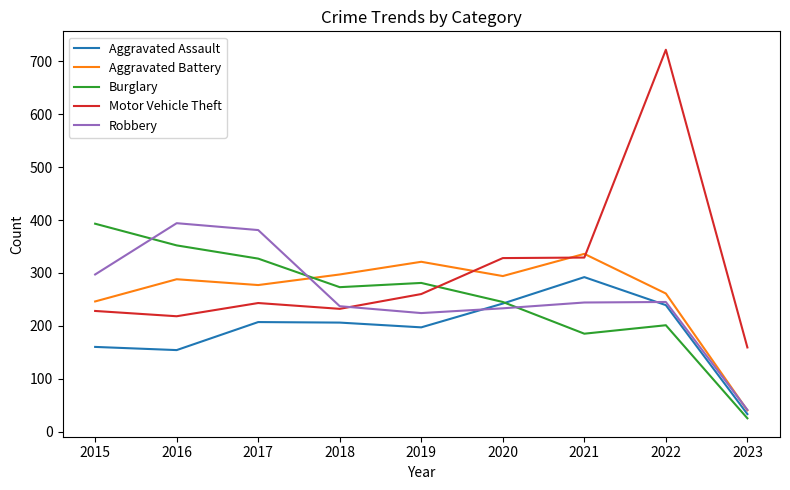

Rank the categories by Burglary value from highest to lowest.

2015, 2016, 2017, 2019, 2018, 2020, 2022, 2021, 2023